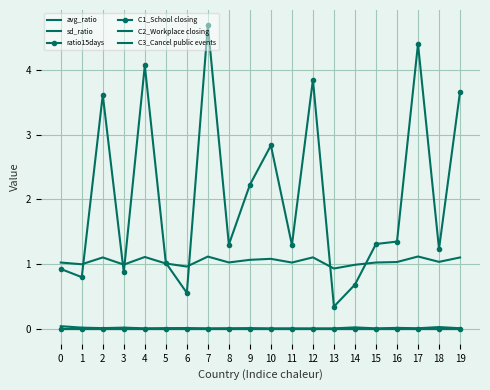

Reading left to right, extract all data points from this chart.

avg_ratio: 0=1.0	1=1.0	2=1.1	3=1.0	4=1.1	5=1.0	6=1.0	7=1.1	8=1.0	9=1.1	10=1.1	11=1.0	12=1.1	13=0.9	14=1.0	15=1.0	16=1.0	17=1.1	18=1.0	19=1.1
sd_ratio: 0=0.0	1=0.0	2=0.0	3=0.0	4=0.0	5=0.0	6=0.0	7=0.0	8=0.0	9=0.0	10=0.0	11=0.0	12=0.0	13=0.0	14=0.0	15=0.0	16=0.0	17=0.0	18=0.0	19=0.0
ratio15days: 0=0.9	1=0.8	2=3.6	3=0.9	4=4.1	5=1.0	6=0.6	7=4.7	8=1.3	9=2.2	10=2.8	11=1.3	12=3.8	13=0.3	14=0.7	15=1.3	16=1.3	17=4.4	18=1.2	19=3.7
C1_School closing: 0=0.0	1=0.0	2=0.0	3=0.0	4=0.0	5=0.0	6=0.0	7=0.0	8=0.0	9=0.0	10=0.0	11=0.0	12=0.0	13=0.0	14=0.0	15=0.0	16=0.0	17=0.0	18=0.0	19=0.0
C2_Workplace closing: 0=0.0	1=0.0	2=0.0	3=0.0	4=0.0	5=0.0	6=0.0	7=0.0	8=0.0	9=0.0	10=0.0	11=0.0	12=0.0	13=0.0	14=0.0	15=0.0	16=0.0	17=0.0	18=0.0	19=0.0
C3_Cancel public events: 0=0.0	1=0.0	2=0.0	3=0.0	4=0.0	5=0.0	6=0.0	7=0.0	8=0.0	9=0.0	10=0.0	11=0.0	12=0.0	13=0.0	14=0.0	15=0.0	16=0.0	17=0.0	18=0.0	19=0.0